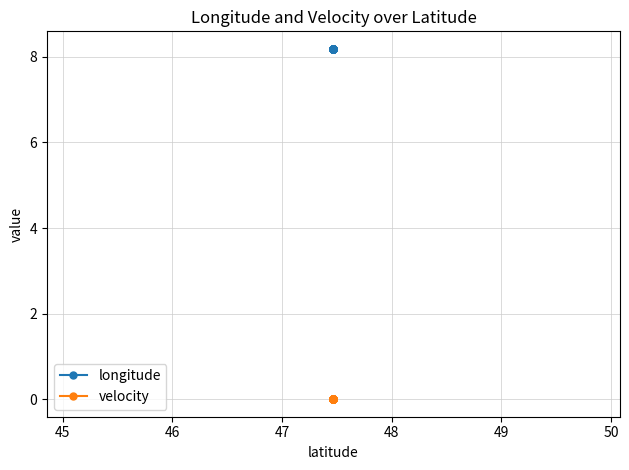

What is the sum of all longitude values?

163.8